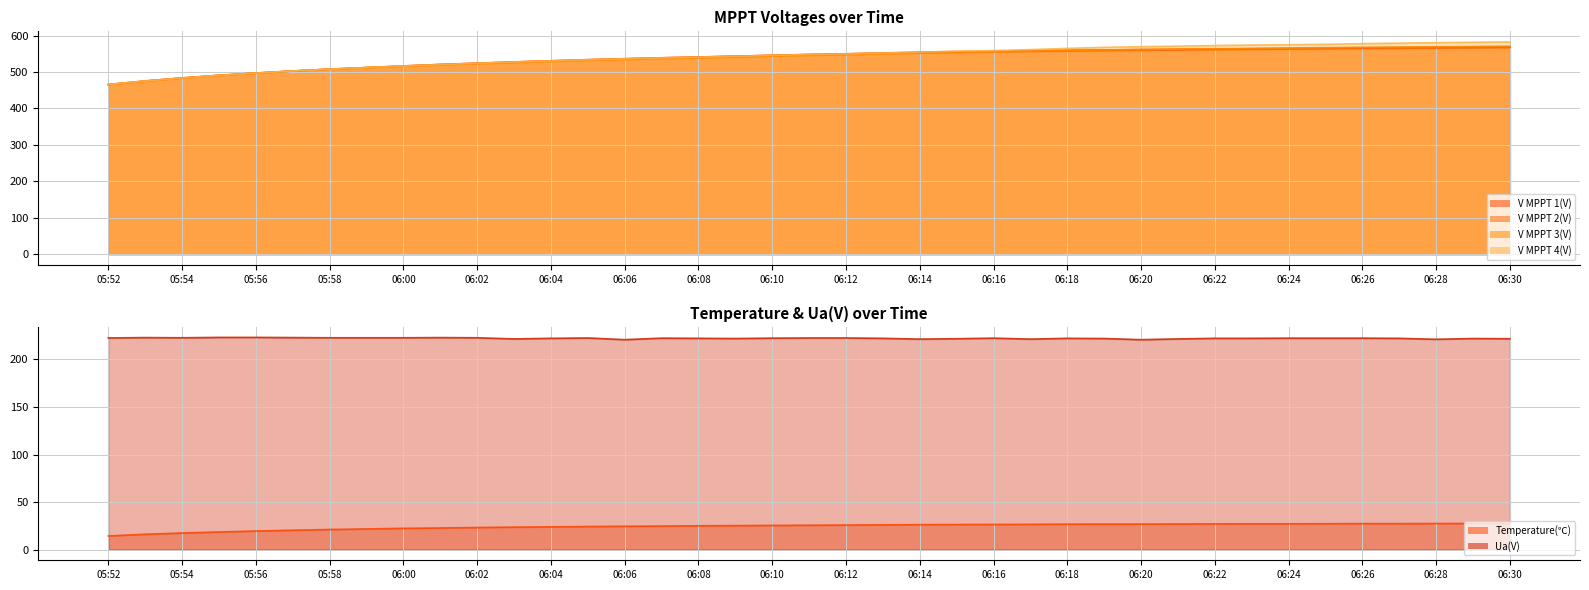

Is the value of V MPPT 2(V) at 06:20 greater than the value of Ua(V) at 06:12?

Yes